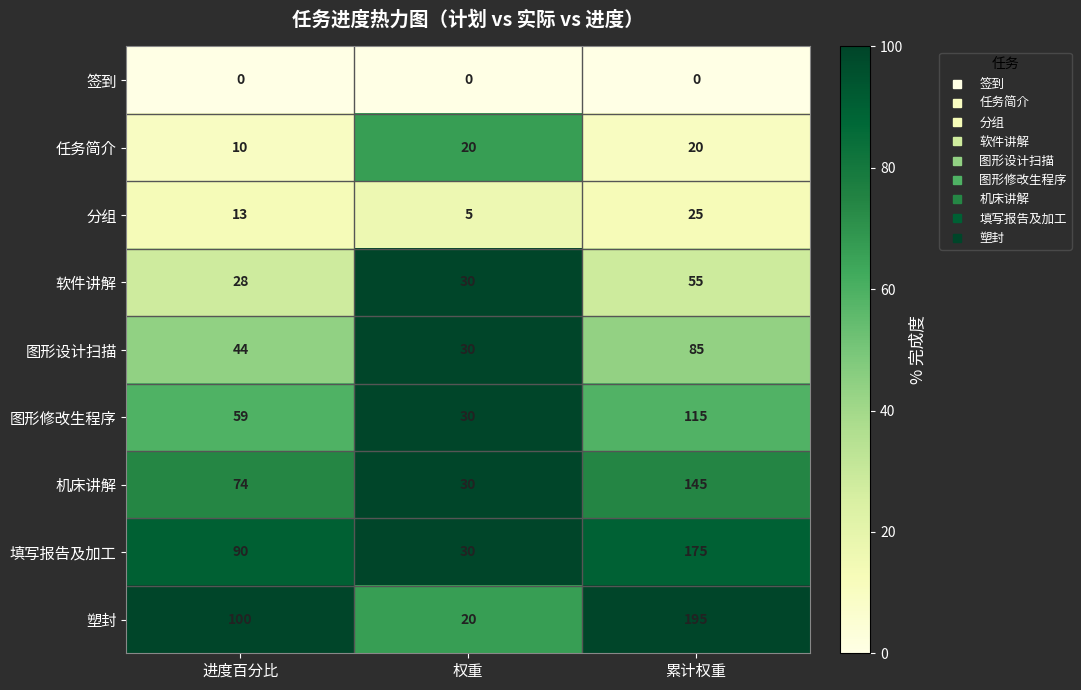

Reading right to left, list all the values displayed in this chart.

签到: 0	0	0
任务简介: 20	20	10
分组: 25	5	13
软件讲解: 55	30	28
图形设计扫描: 85	30	44
图形修改生程序: 115	30	59
机床讲解: 145	30	74
填写报告及加工: 175	30	90
塑封: 195	20	100